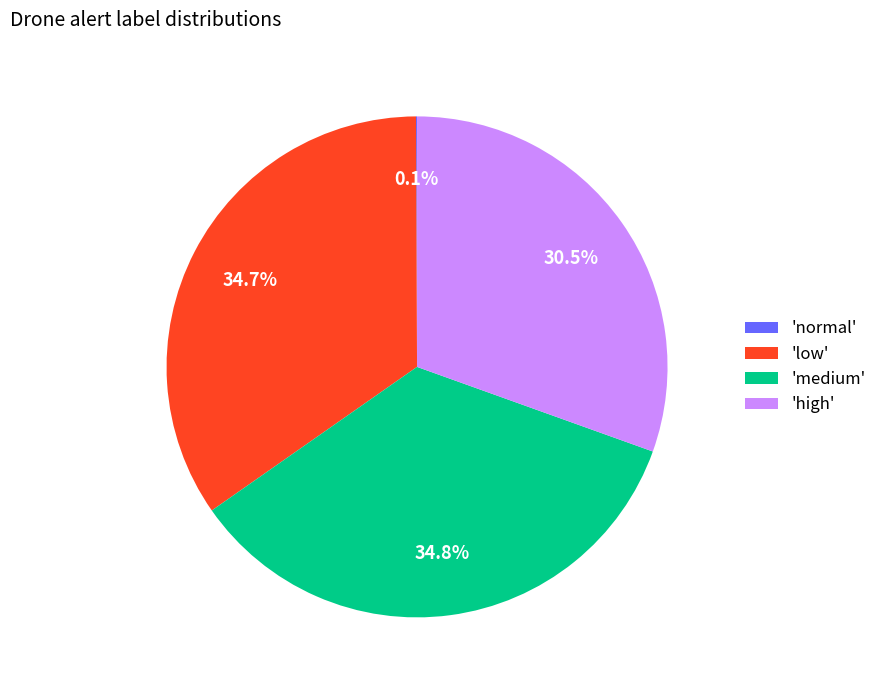

Which has a higher value, 'medium' or 'high'?

'medium'